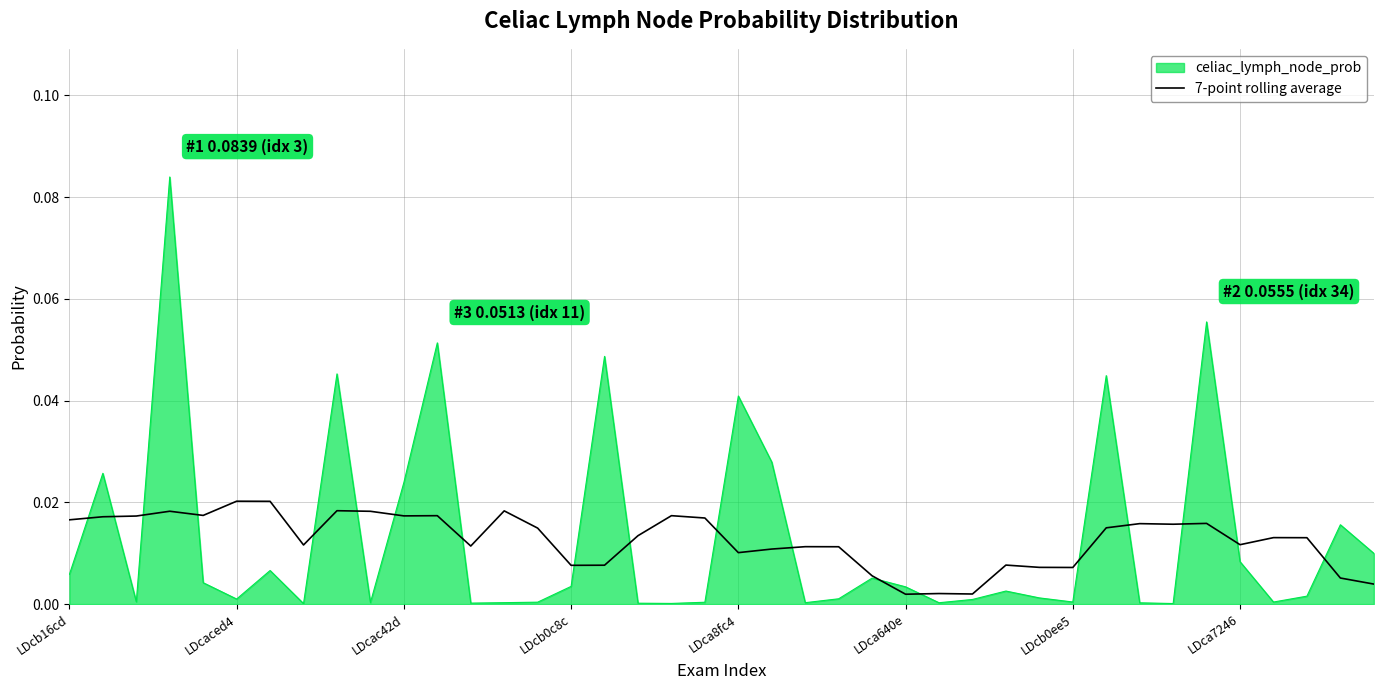

Which series has the largest range (max minus min)?

celiac_lymph_node_prob